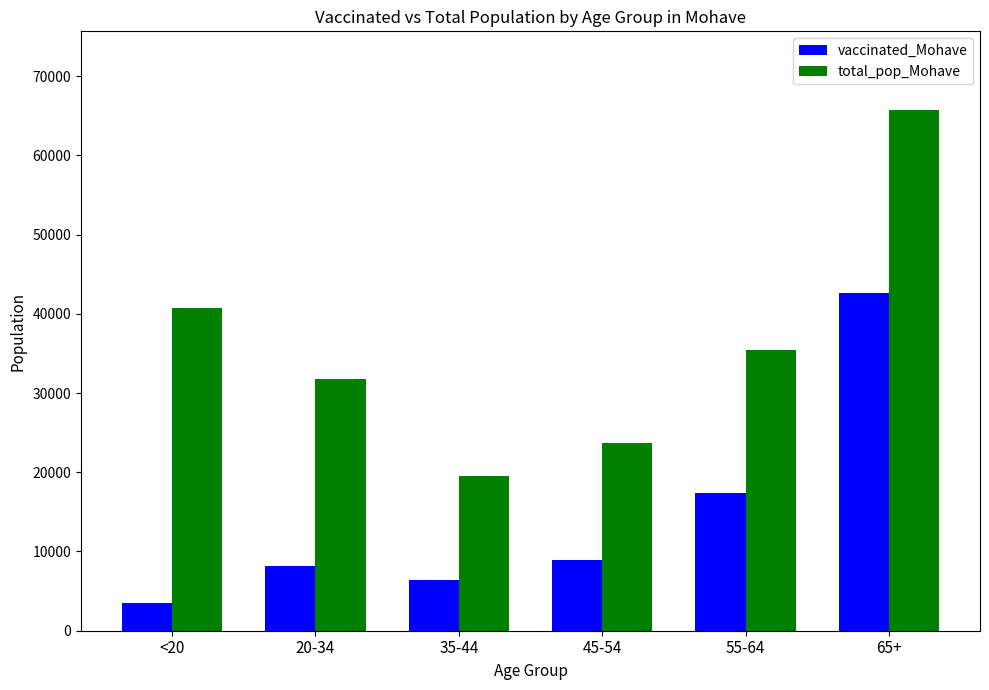

Which series has the largest range (max minus min)?

total_pop_Mohave